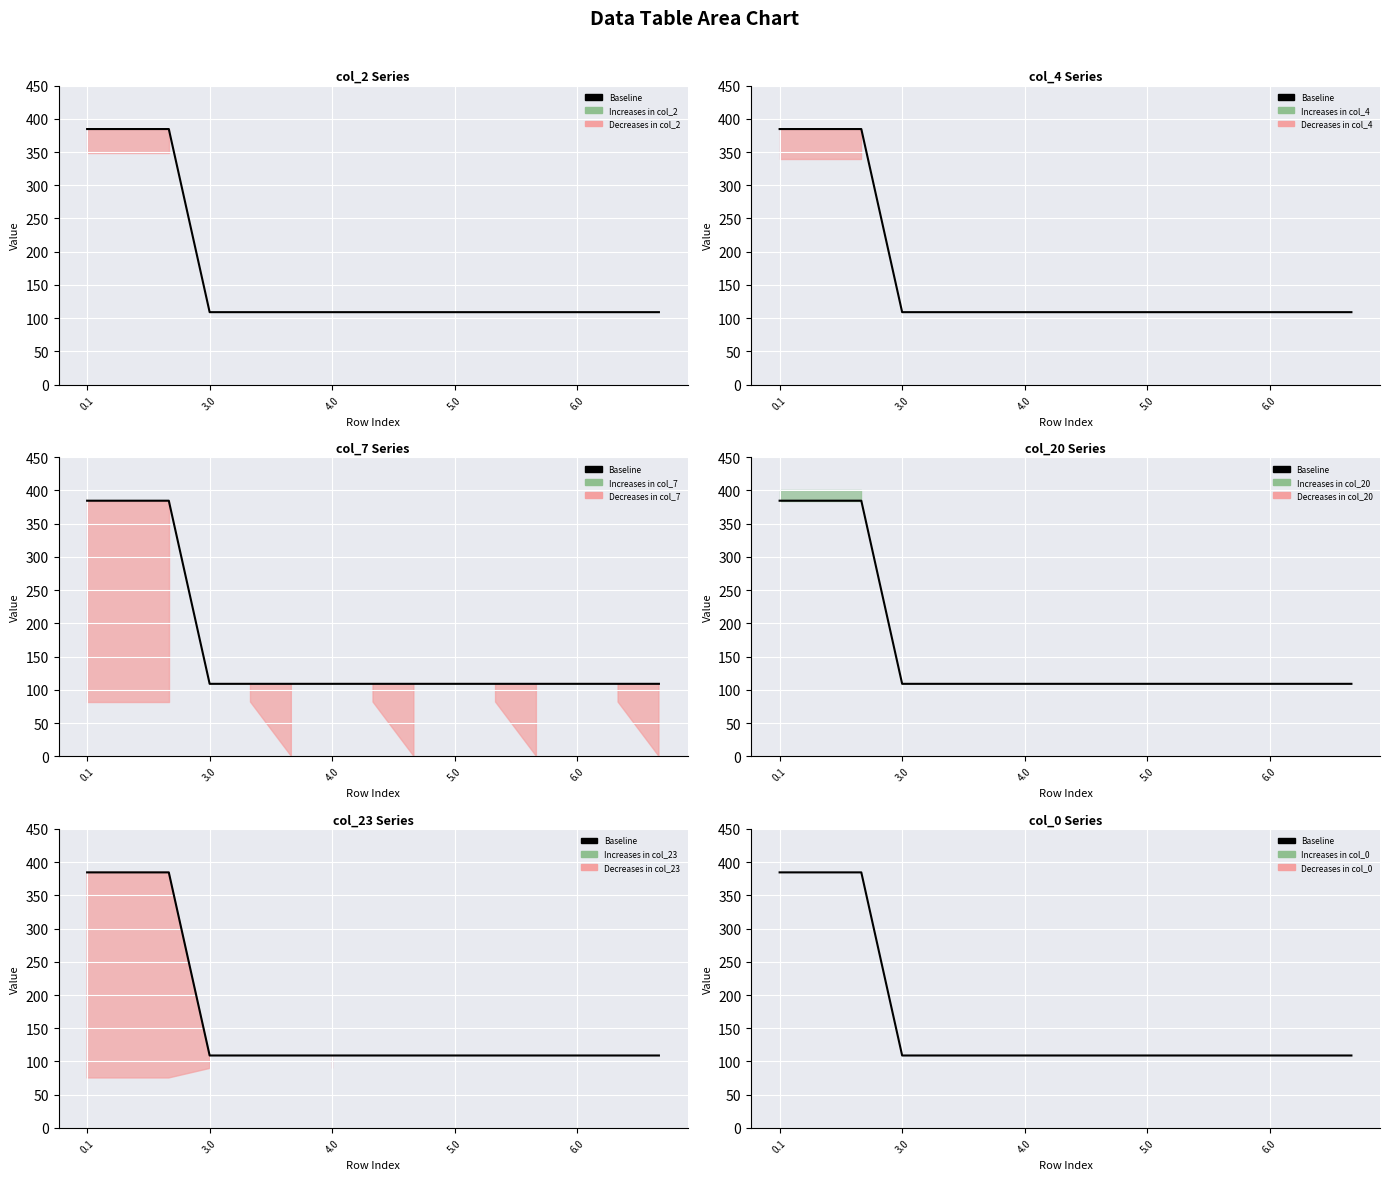

How many lines are shown in the chart?

1